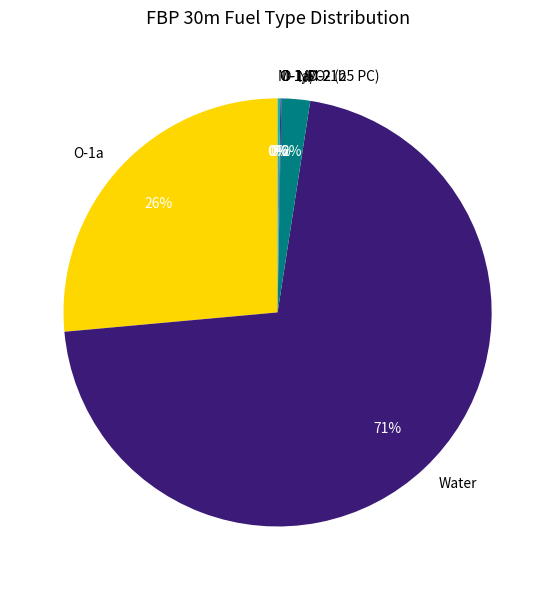

What is the majority slice?

Water